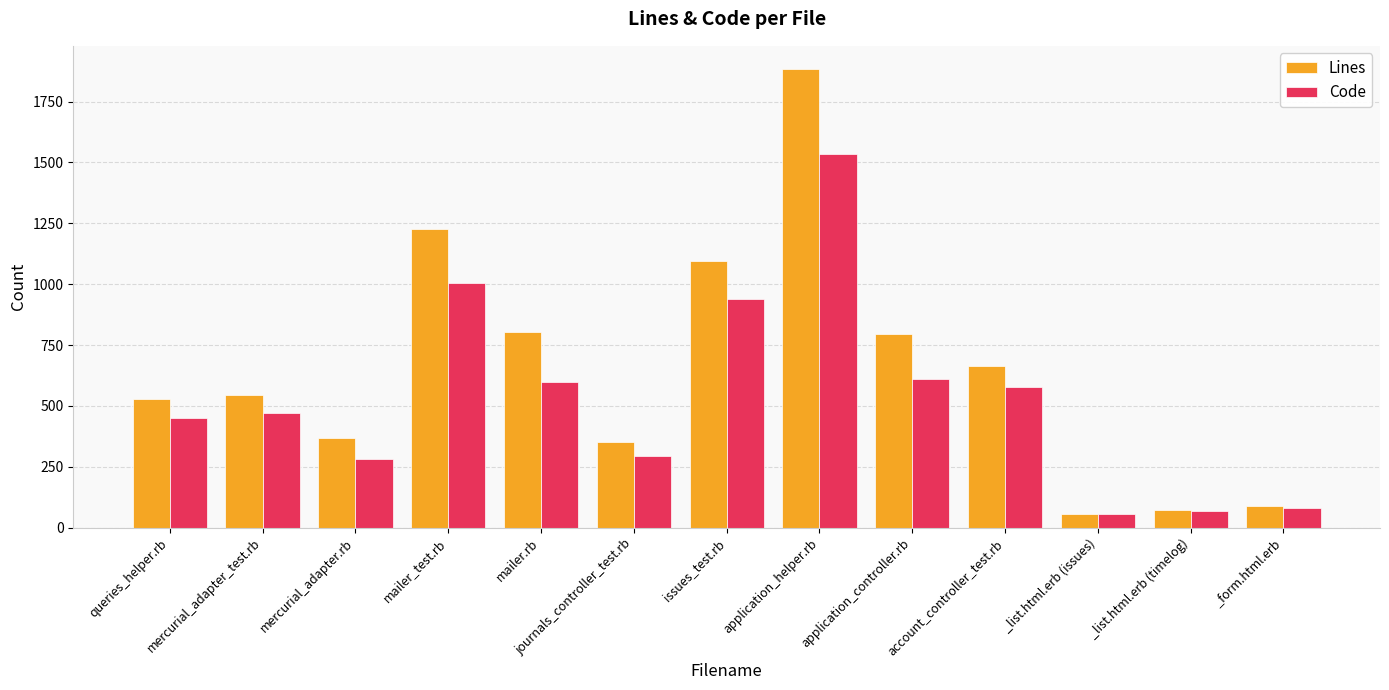

How many distinct data groups are displayed?

2